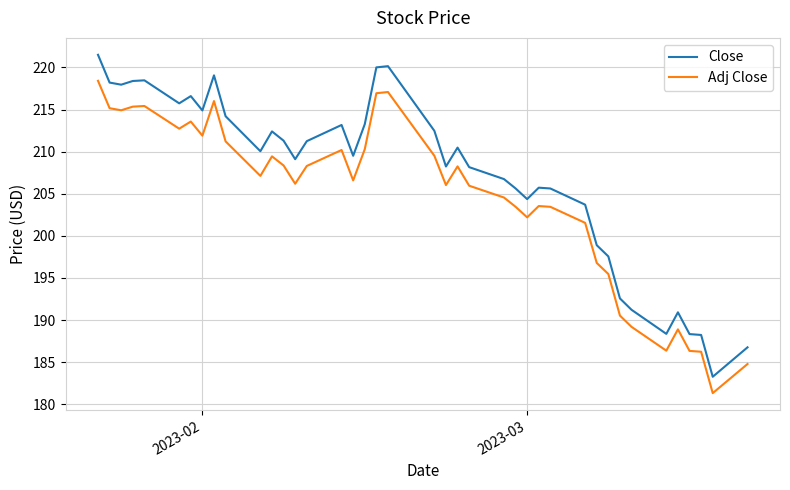

What is the greatest value displayed?

221.5